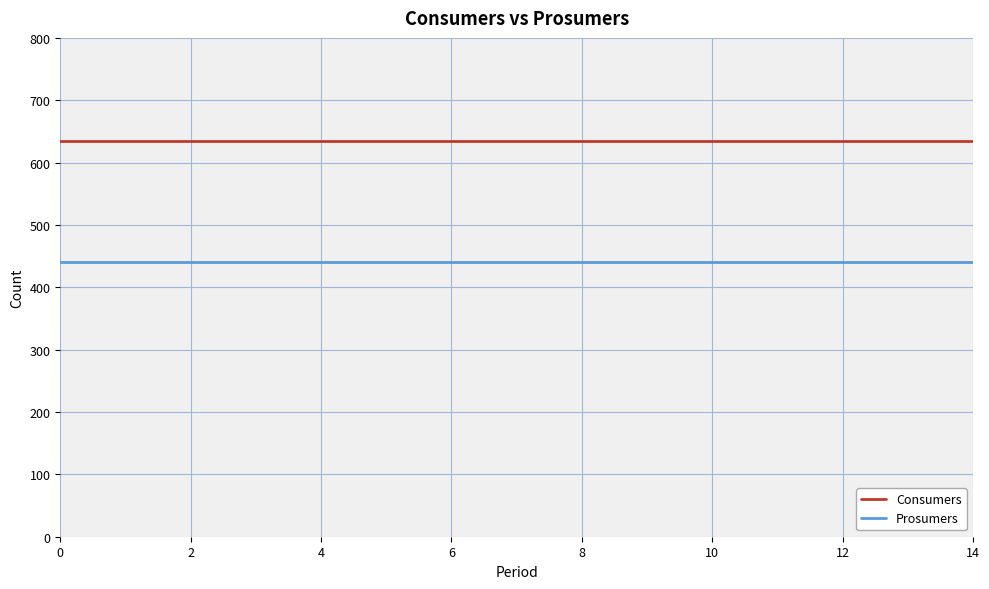

What is the smallest value displayed?

440